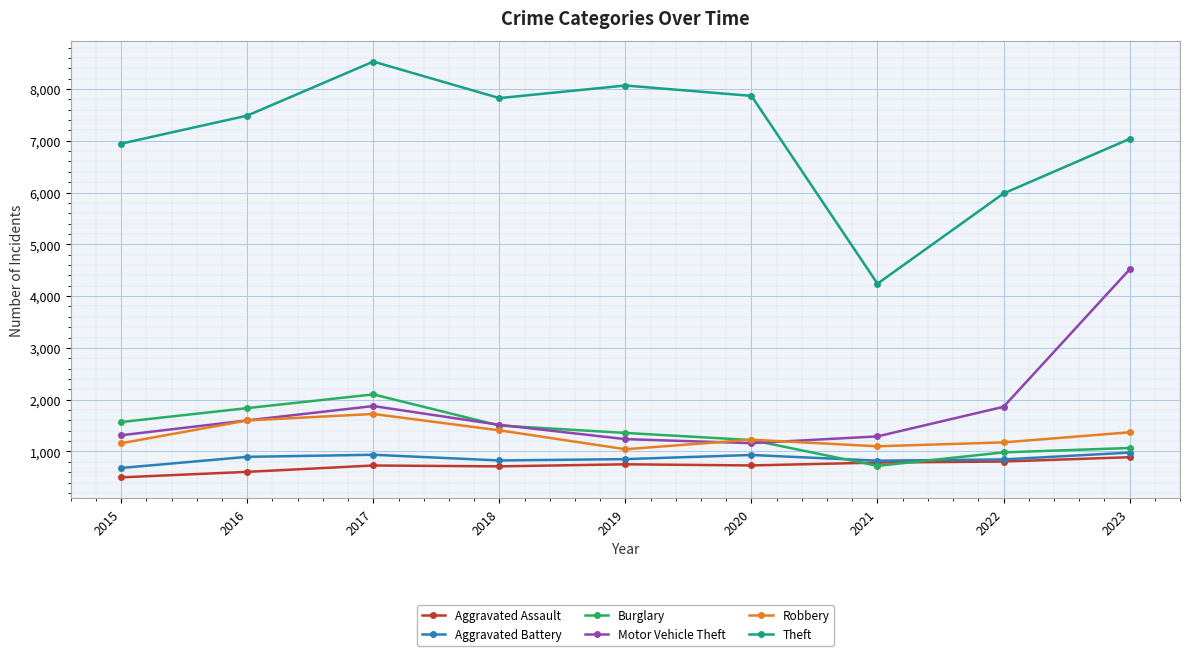

How many data points in Robbery are less than 1227?

4